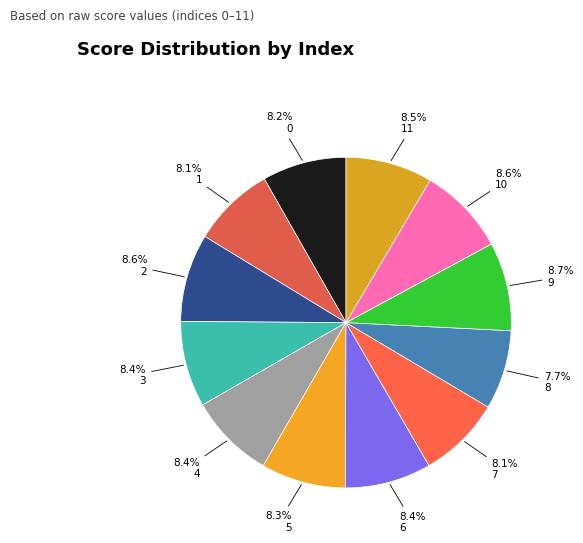

To the nearest percent, what is the difference between the largest and smallest slice percentages?

1%